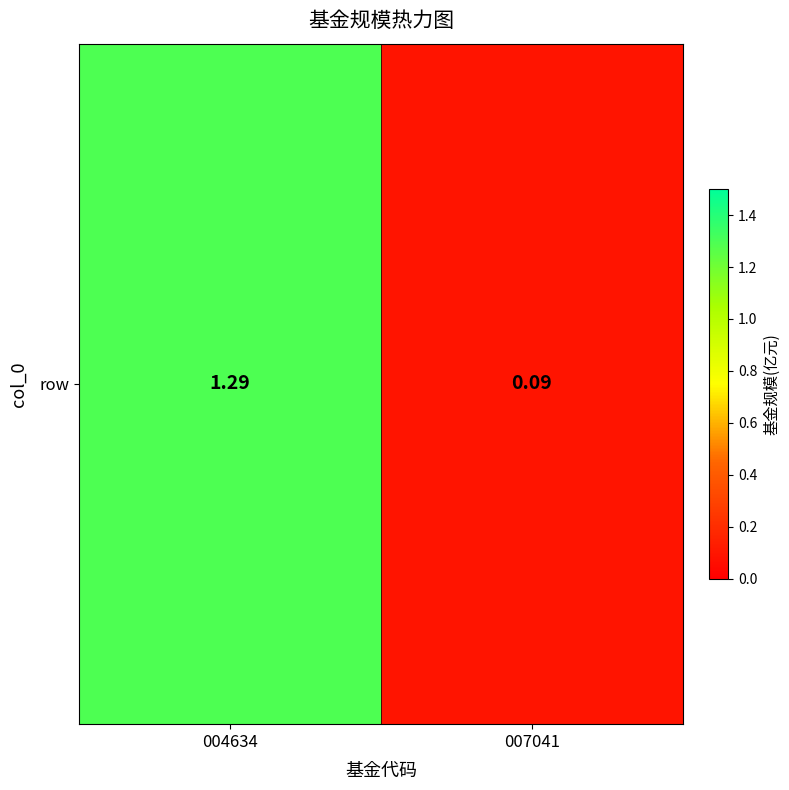

Where does the data first go above 1?

004634